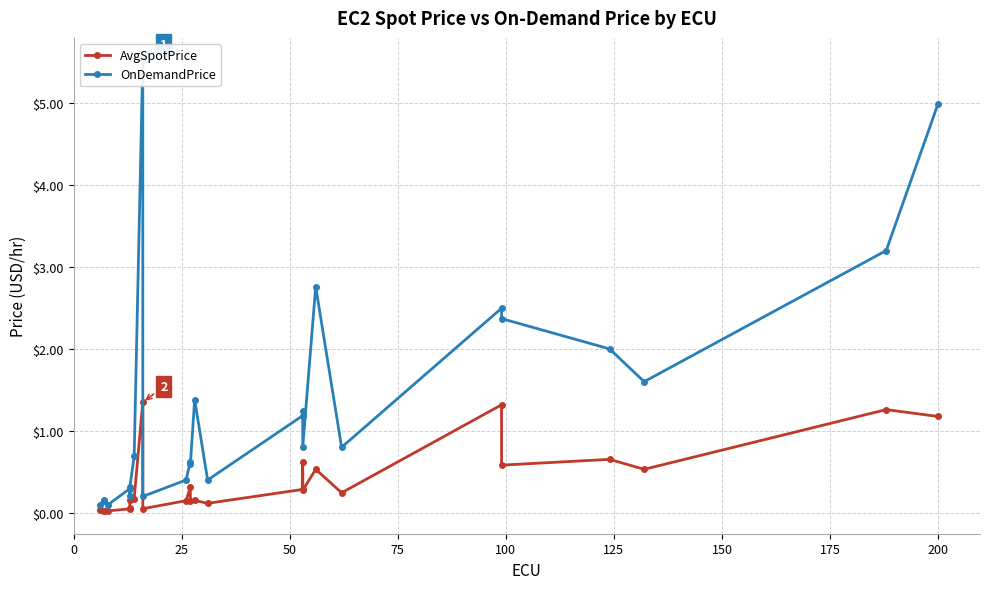

At which category is the sum across all series the highest?

200